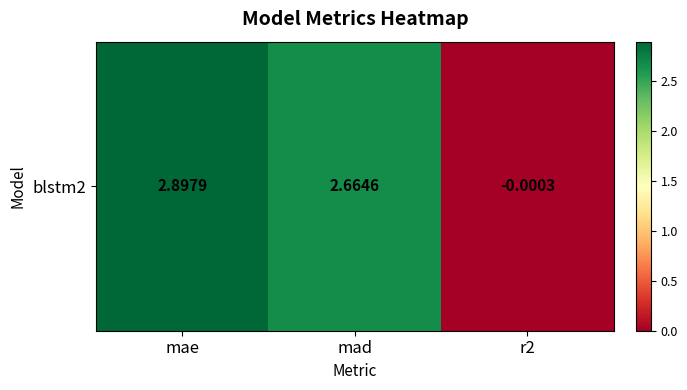

At which label does the data first exceed 2?

mae